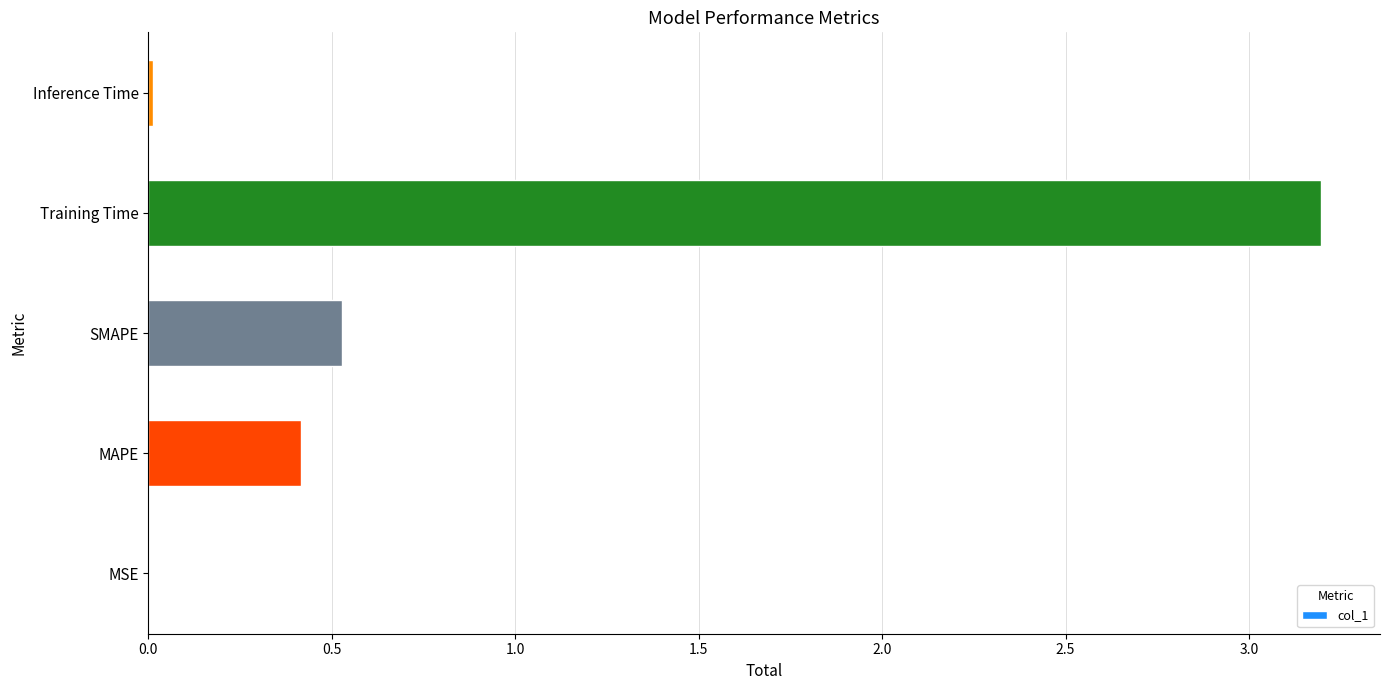

The chart shows a value of 0.5 at SMAPE. True or false?

True